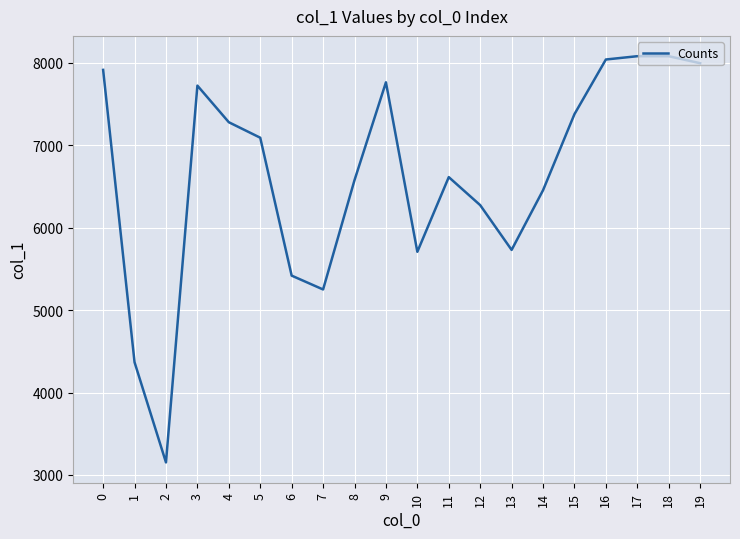

What is the sum of all values?

132882